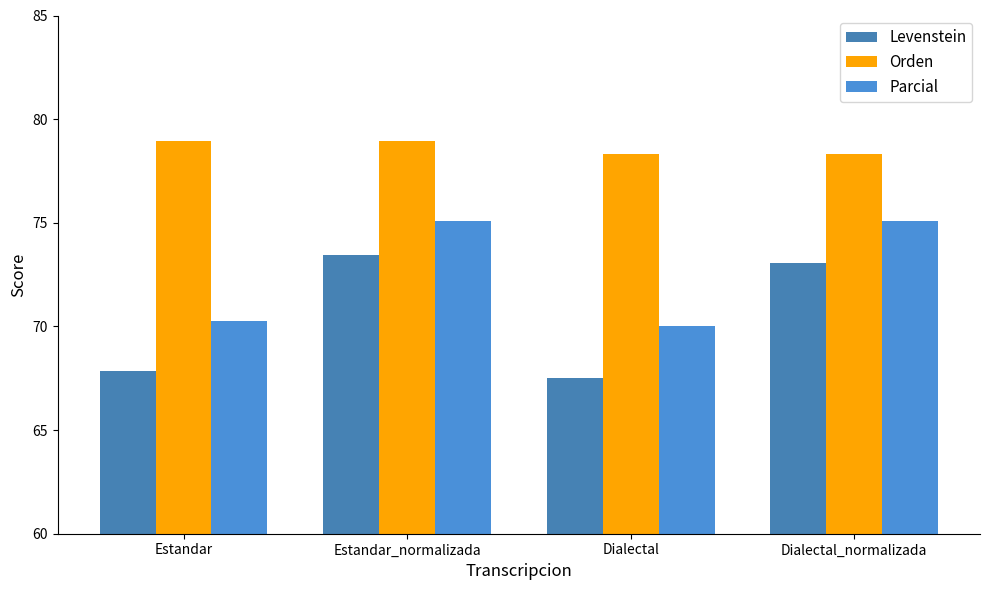

Which series has the largest total across all categories?

Orden